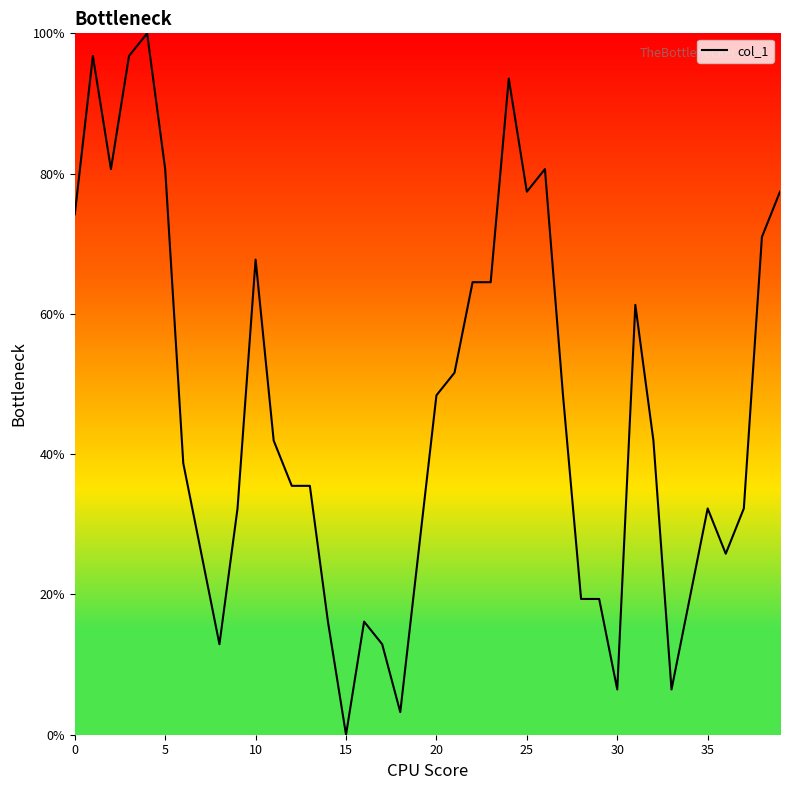

What is the difference between the maximum and minimum values?

100.0